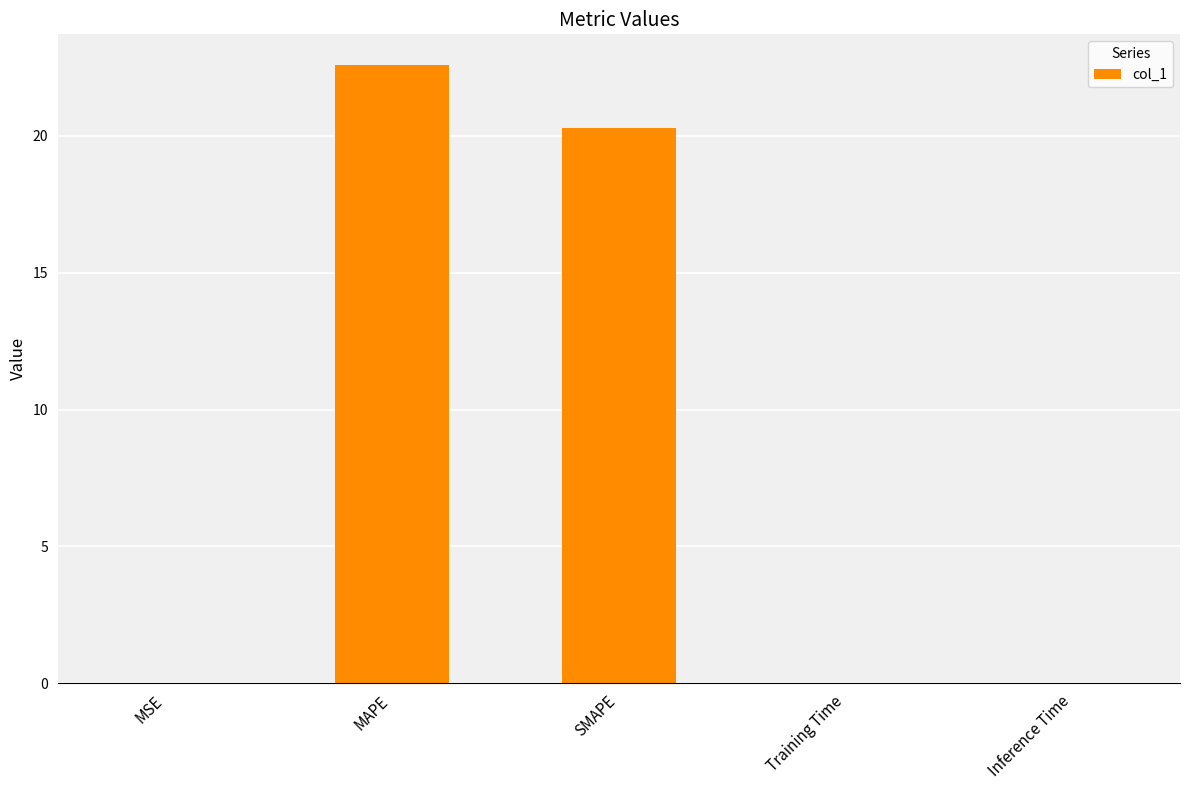

What is the ratio of the value at MAPE to the value at SMAPE?

1.1